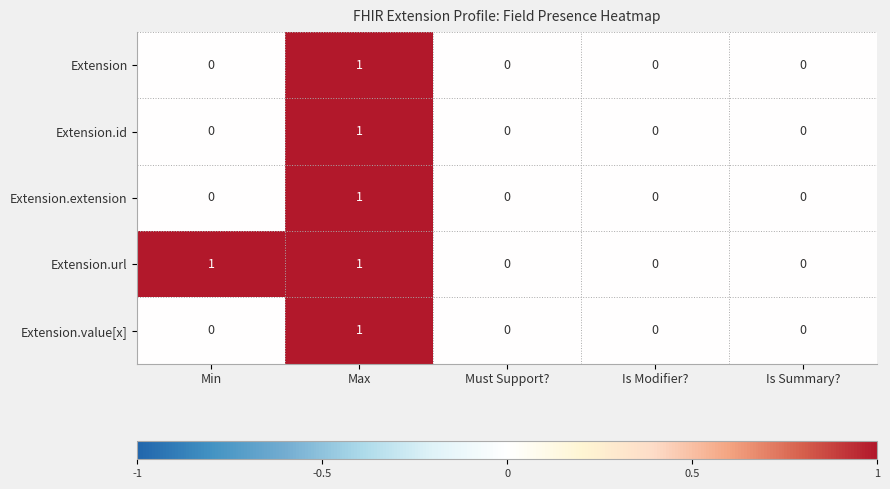

Which series changed the most between Min and Must Support??

Extension.url